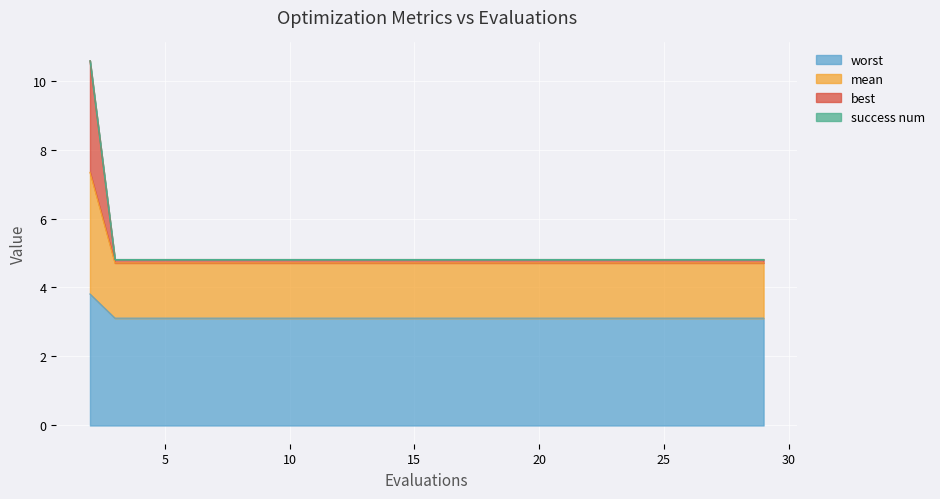

What is the highest value of the worst series?

3.8